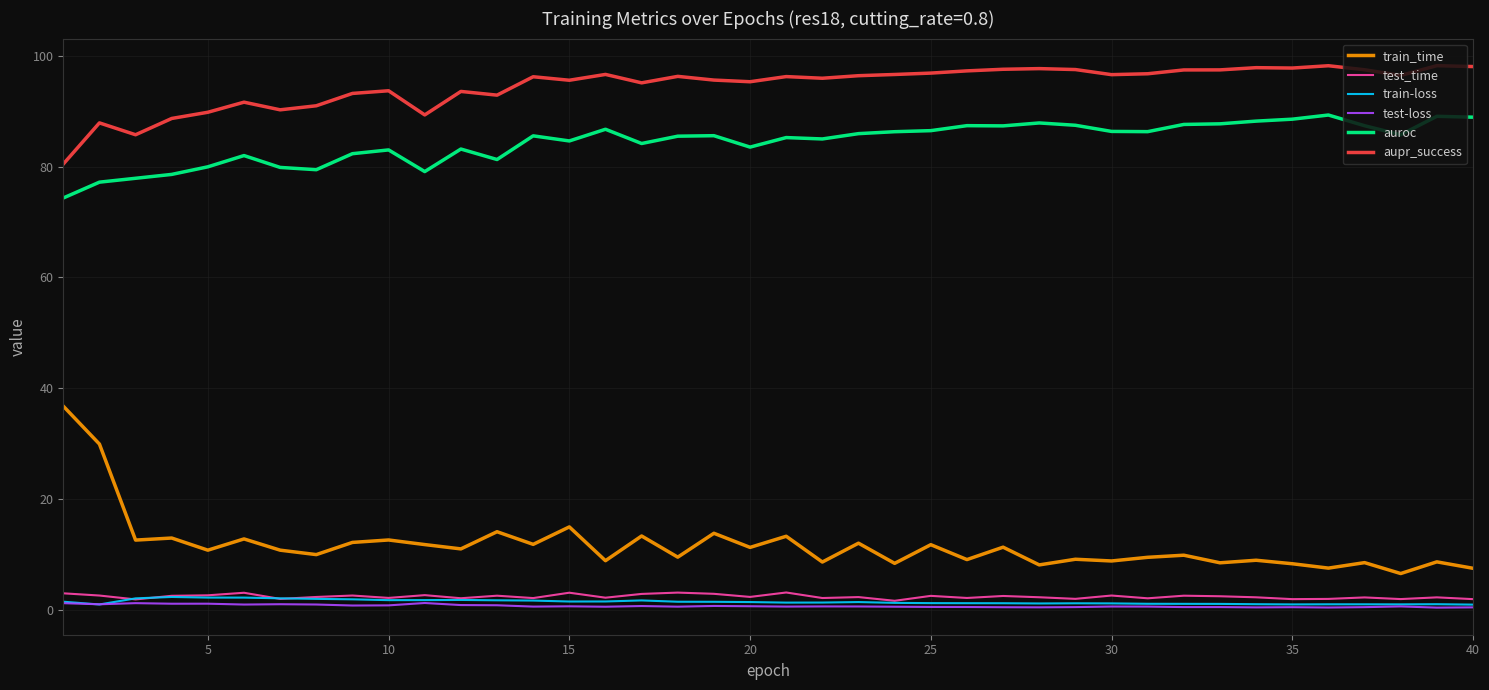

Does the chart display data point markers on the line(s)?

No